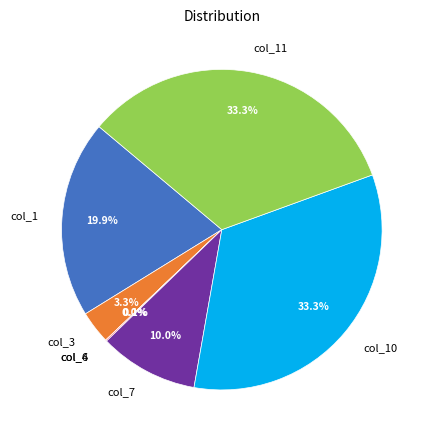

Is the sum of col_10 and col_1 greater than half?

Yes